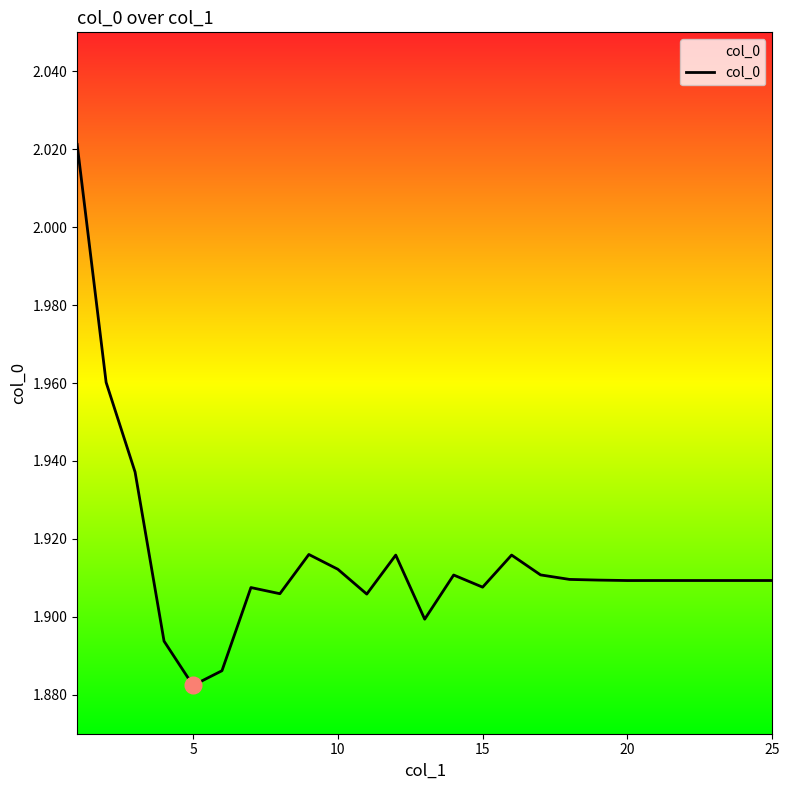

What is the maximum value shown in the chart?

2.0